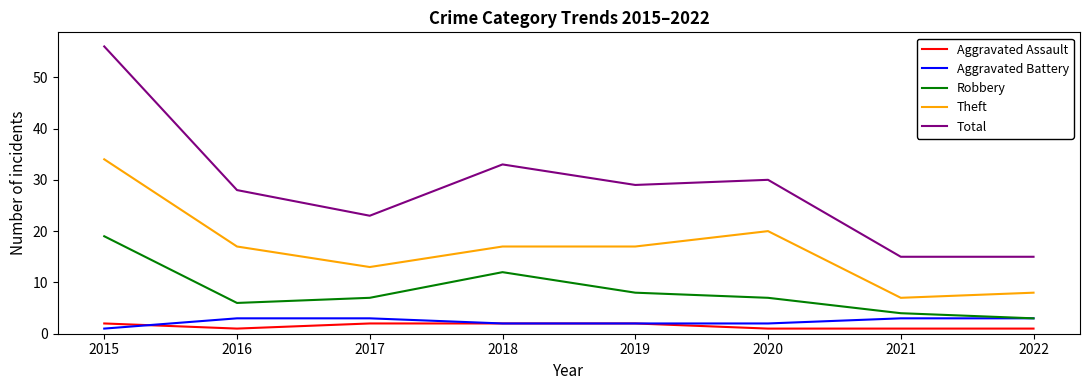

How many lines are shown in the chart?

5